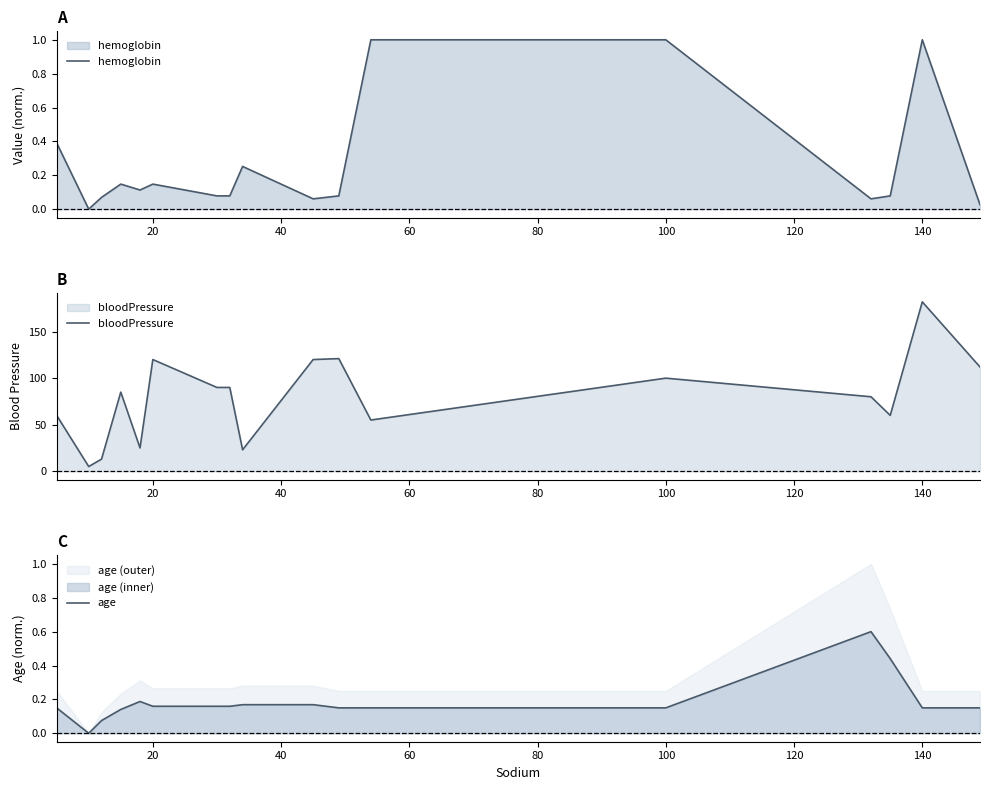

The hemoglobin series shows 1.7 at 140. True or false?

False